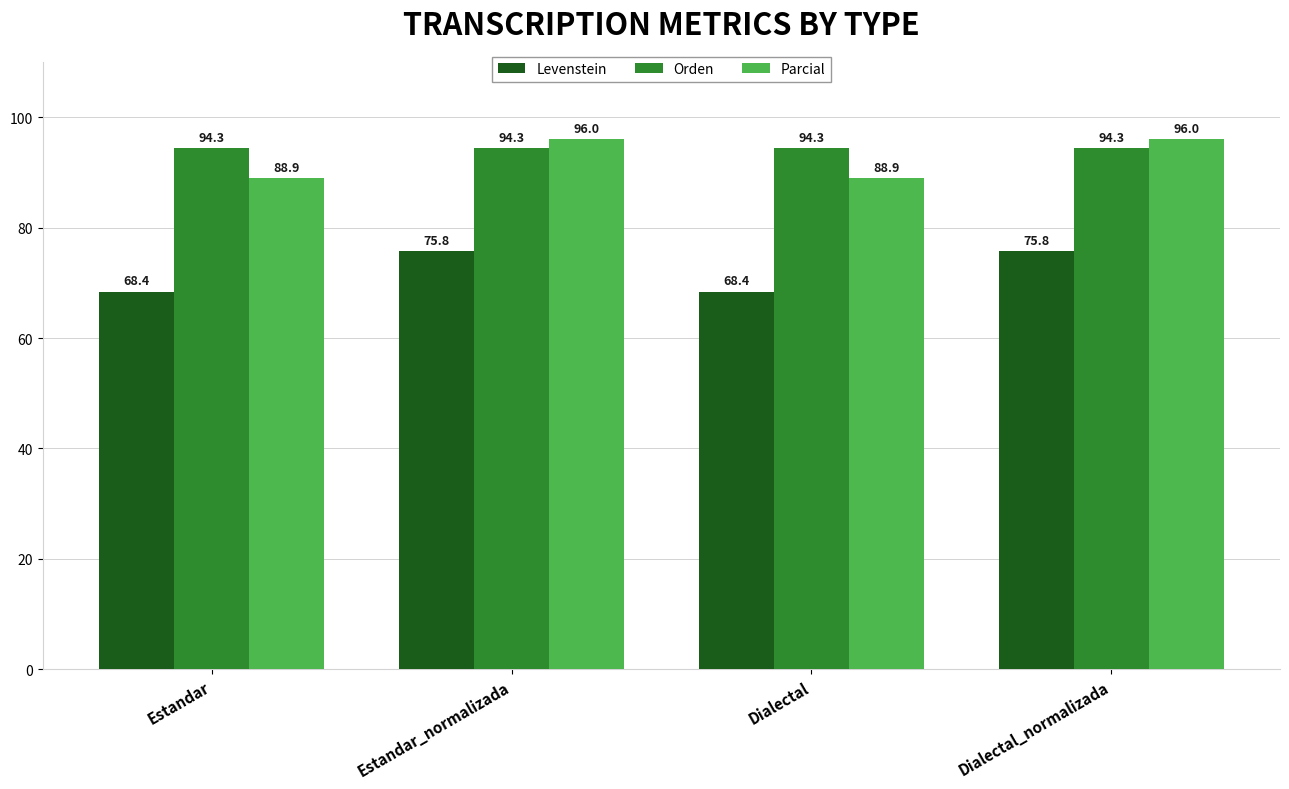

True or false: Levenstein has a value of 119.3 at Estandar_normalizada.

False